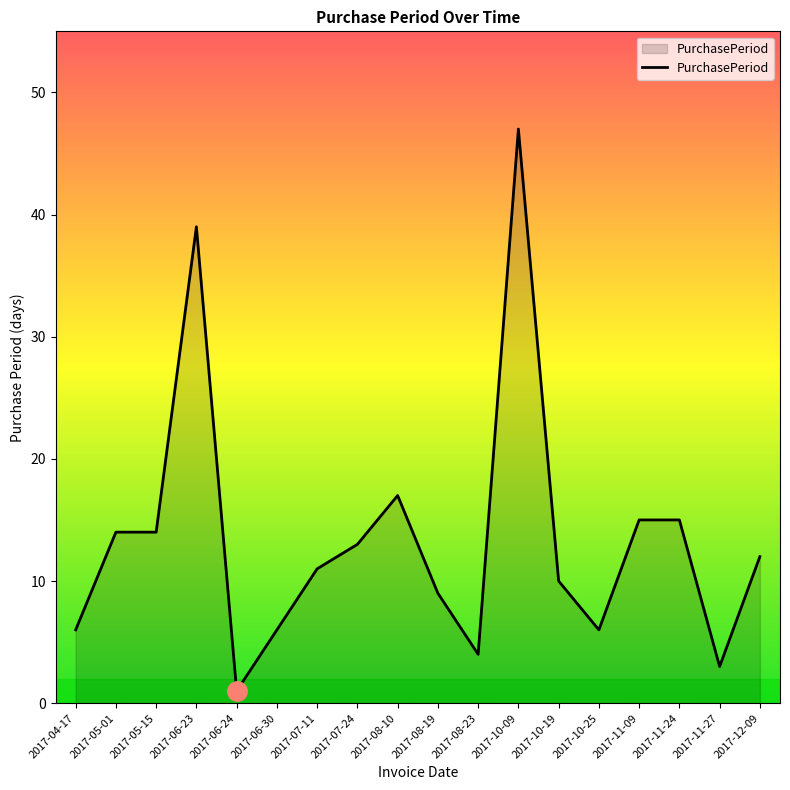

What is the change in value from 2017-08-19 to 2017-10-09?

+38